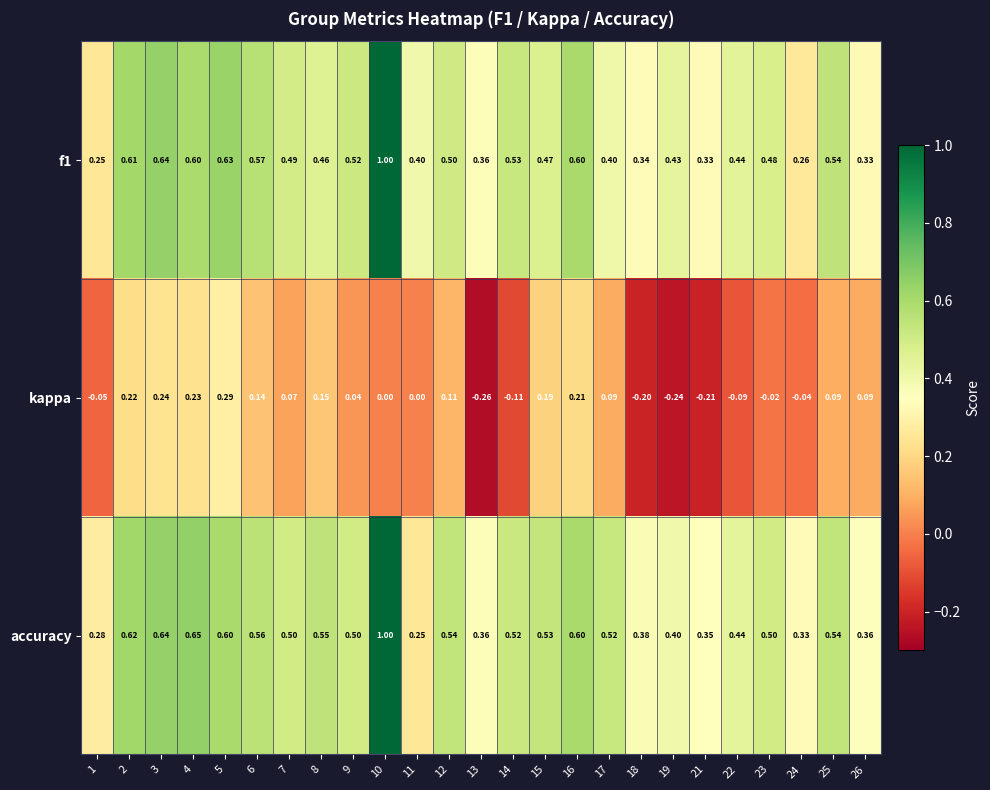

Which series changed the most between 15 and 24?

kappa